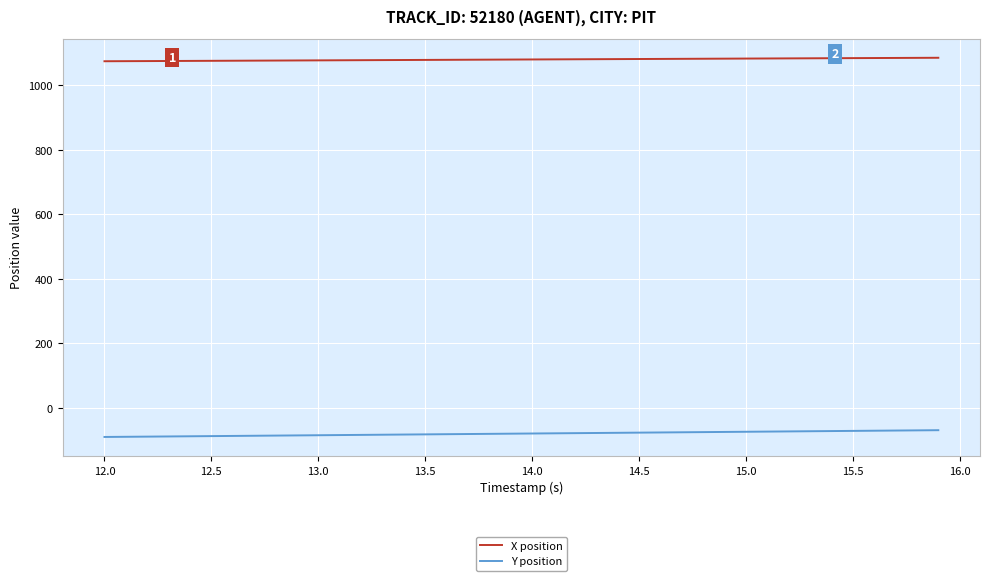

Which series has the largest total across all categories?

X position